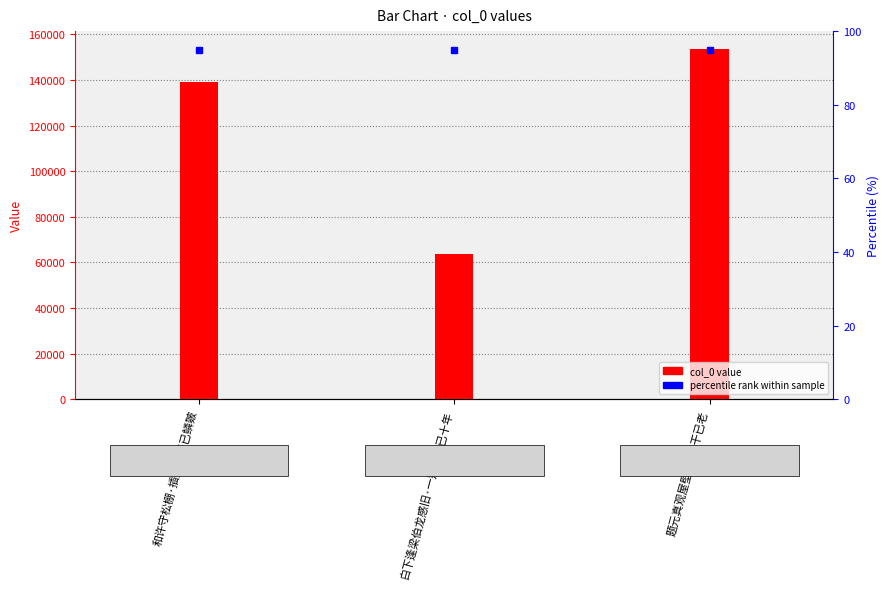

What is the average value of the percentile rank series?

95